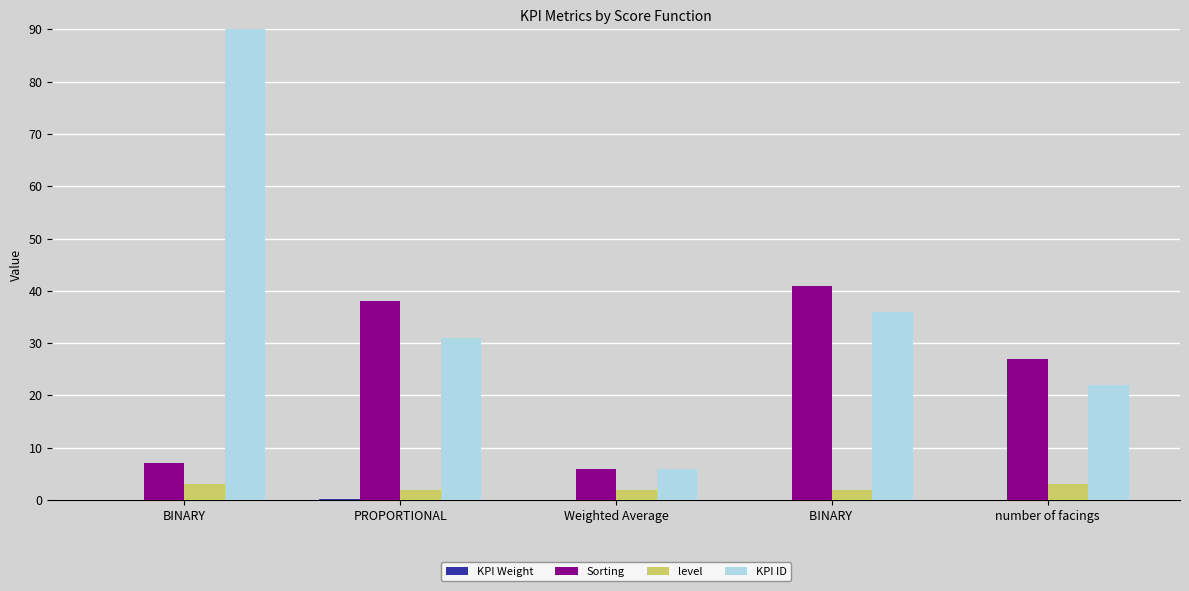

How many distinct data groups are displayed?

4